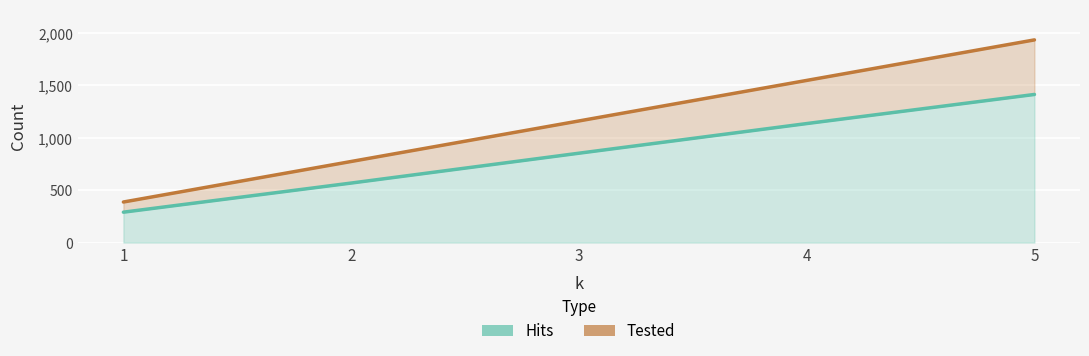

How many values in the Hits series are below 853?

2